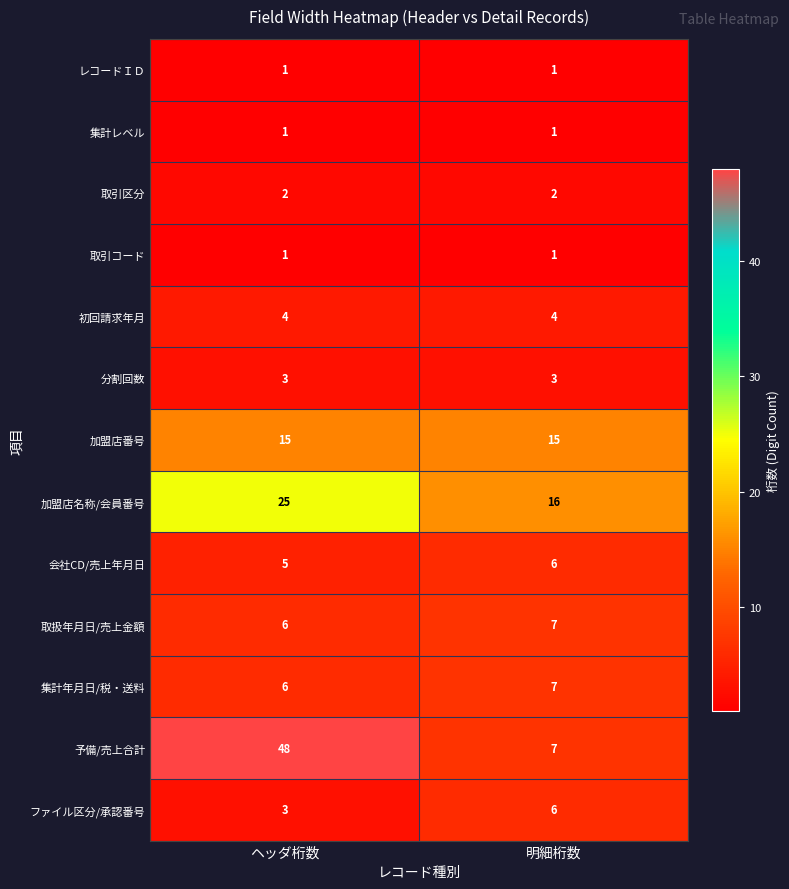

Reading right to left, extract all data points from this chart.

レコードＩＤ: 明細桁数=1	ヘッダ桁数=1
集計レベル: 明細桁数=1	ヘッダ桁数=1
取引区分: 明細桁数=2	ヘッダ桁数=2
取引コード: 明細桁数=1	ヘッダ桁数=1
初回請求年月: 明細桁数=4	ヘッダ桁数=4
分割回数: 明細桁数=3	ヘッダ桁数=3
加盟店番号: 明細桁数=15	ヘッダ桁数=15
加盟店名称/会員番号: 明細桁数=16	ヘッダ桁数=25
会社CD/売上年月日: 明細桁数=6	ヘッダ桁数=5
取扱年月日/売上金額: 明細桁数=7	ヘッダ桁数=6
集計年月日/税・送料: 明細桁数=7	ヘッダ桁数=6
予備/売上合計: 明細桁数=7	ヘッダ桁数=48
ファイル区分/承認番号: 明細桁数=6	ヘッダ桁数=3